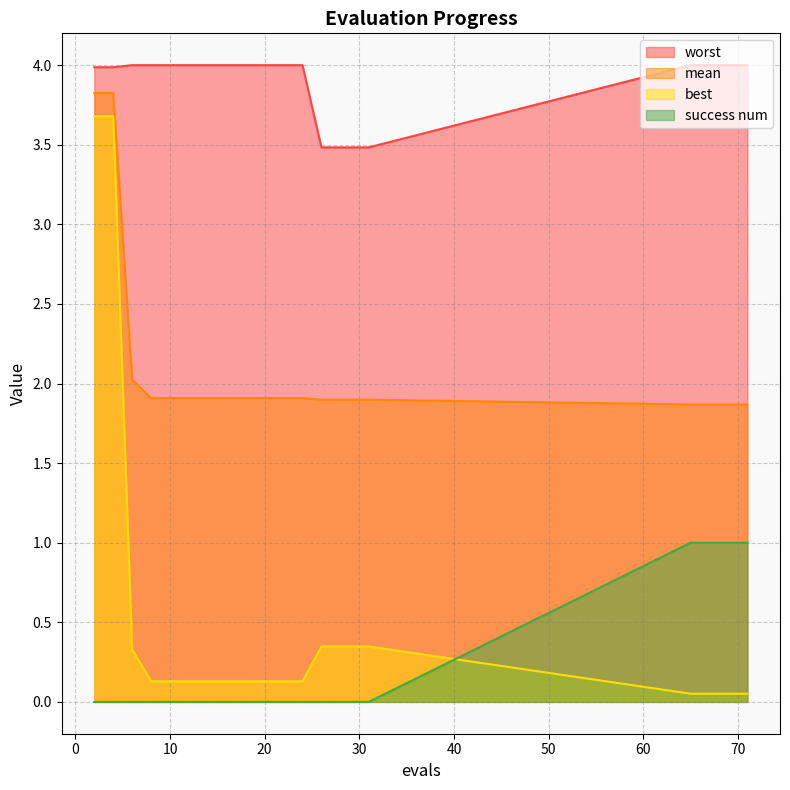

Between 26 and 31, which series saw the biggest shift?

mean